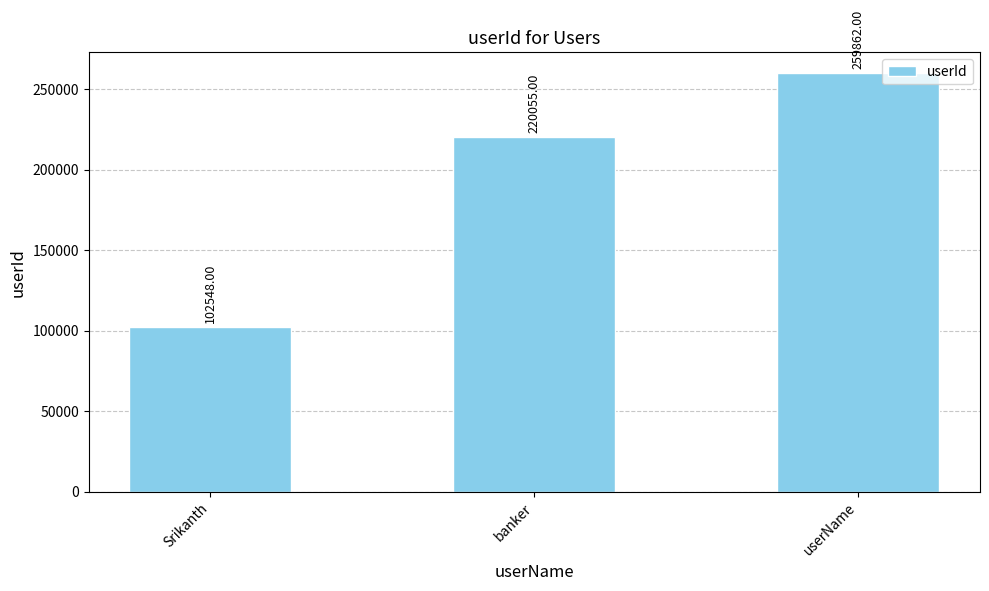

The chart shows a value of 145582 at banker. True or false?

False